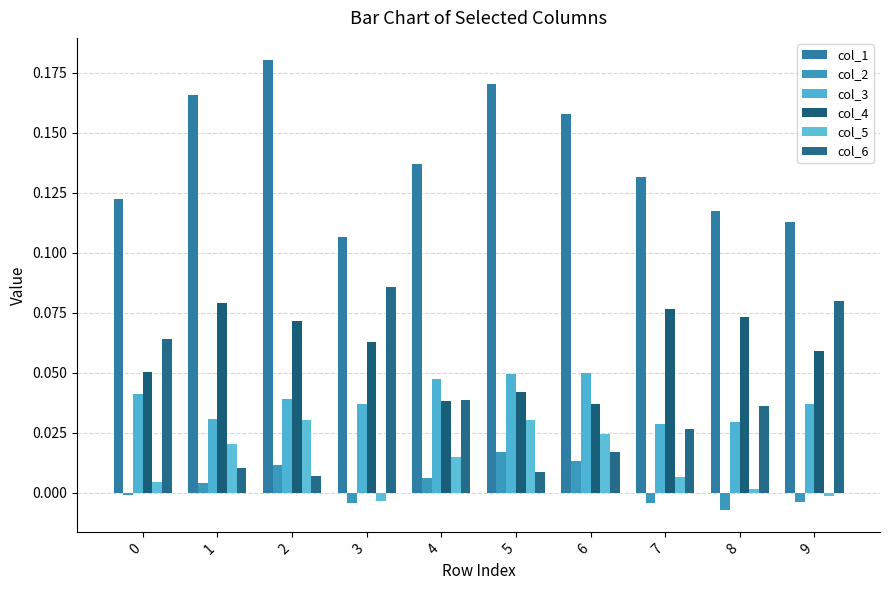

Which category has the lowest value across all series?

8